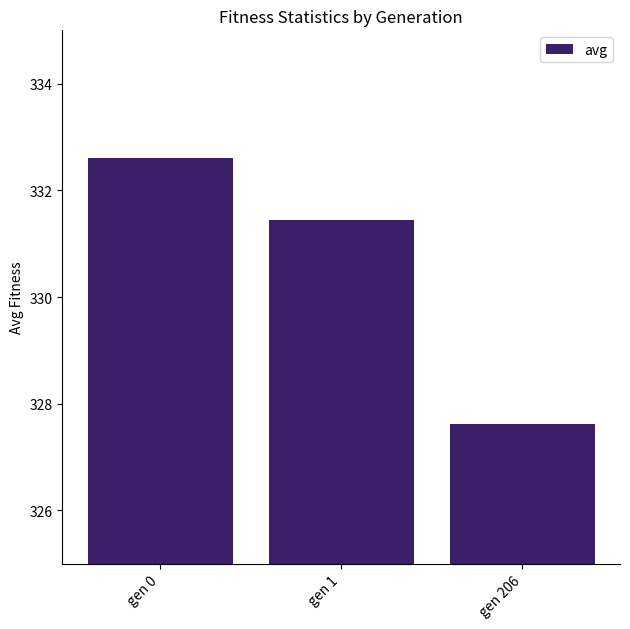

What is the change in value from gen 0 to gen 1?

-1.1